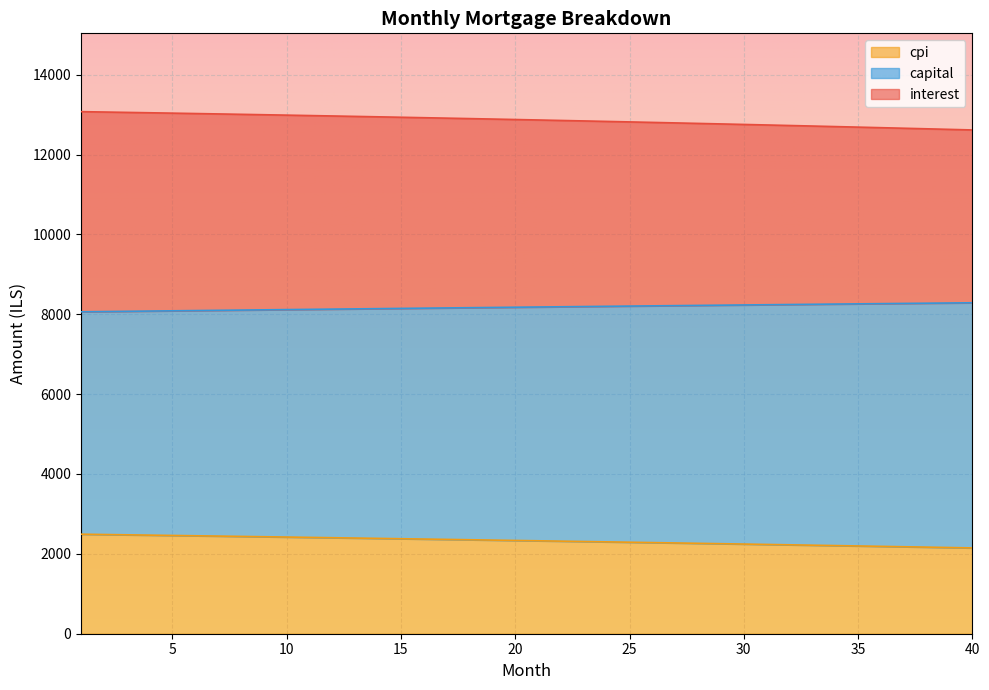

Is it true that capital equals 8271.6 at 37?

True